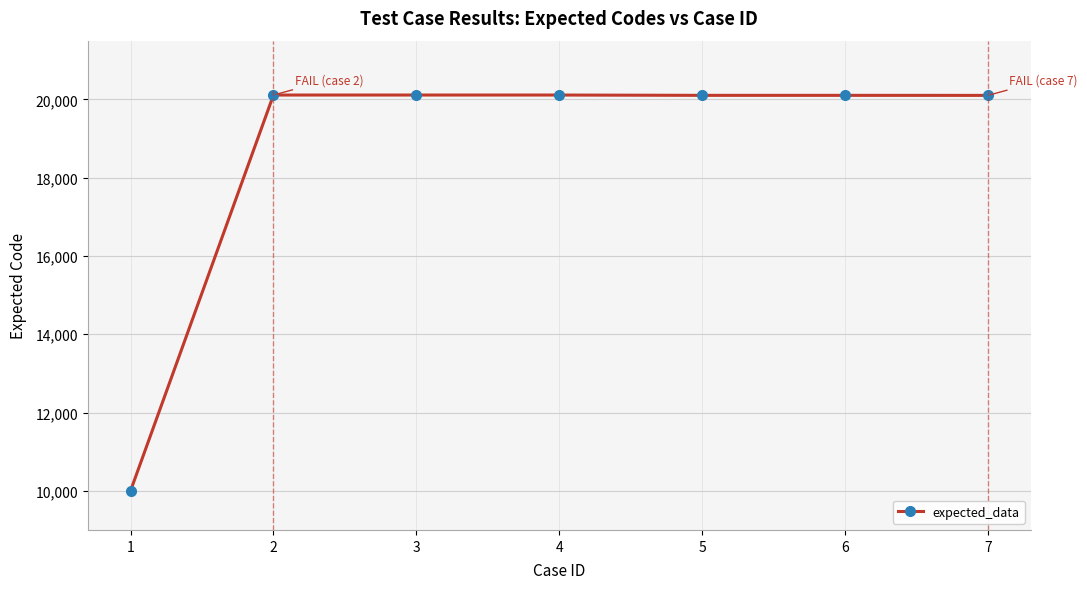

What is the sum of all values?

130642